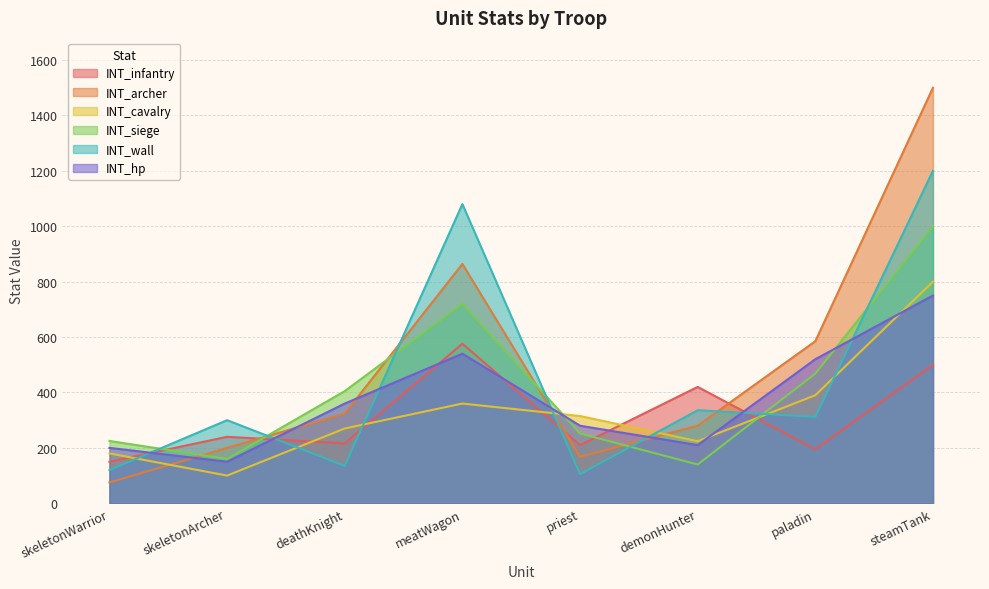

What is the value of the INT_hp point at the 4th from the left?

540